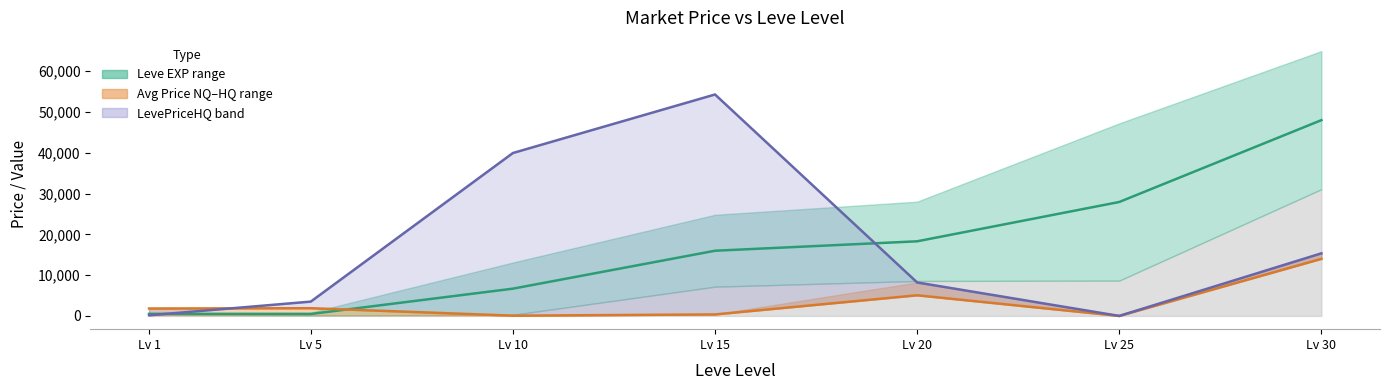

What is the sum of the currentAveragePrice values at Lv 25 and Lv 5?

1893.0